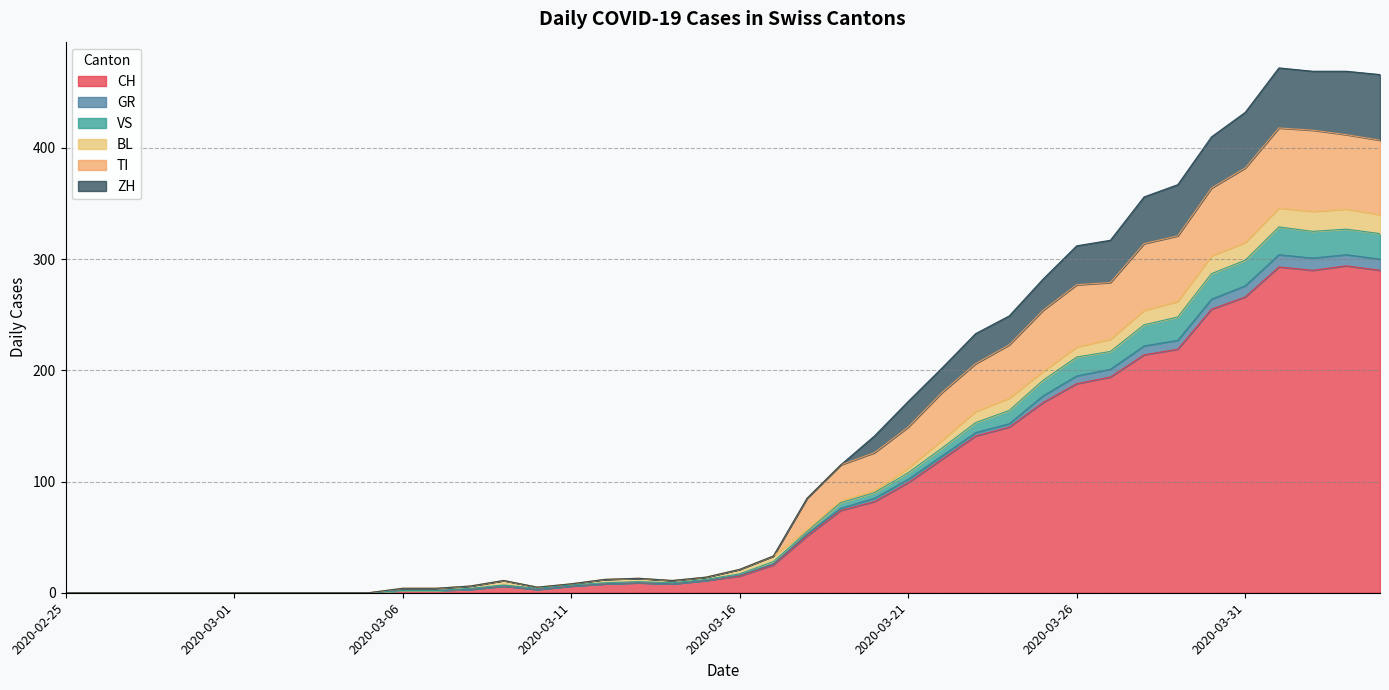

True or false: TI and GR intersect in this chart.

False